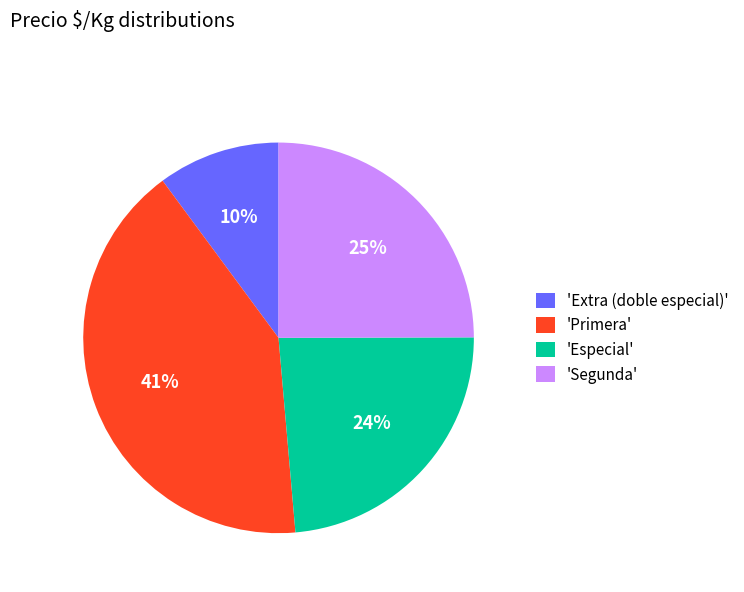

True or false: 'Primera' accounts for 41% of the total.

True